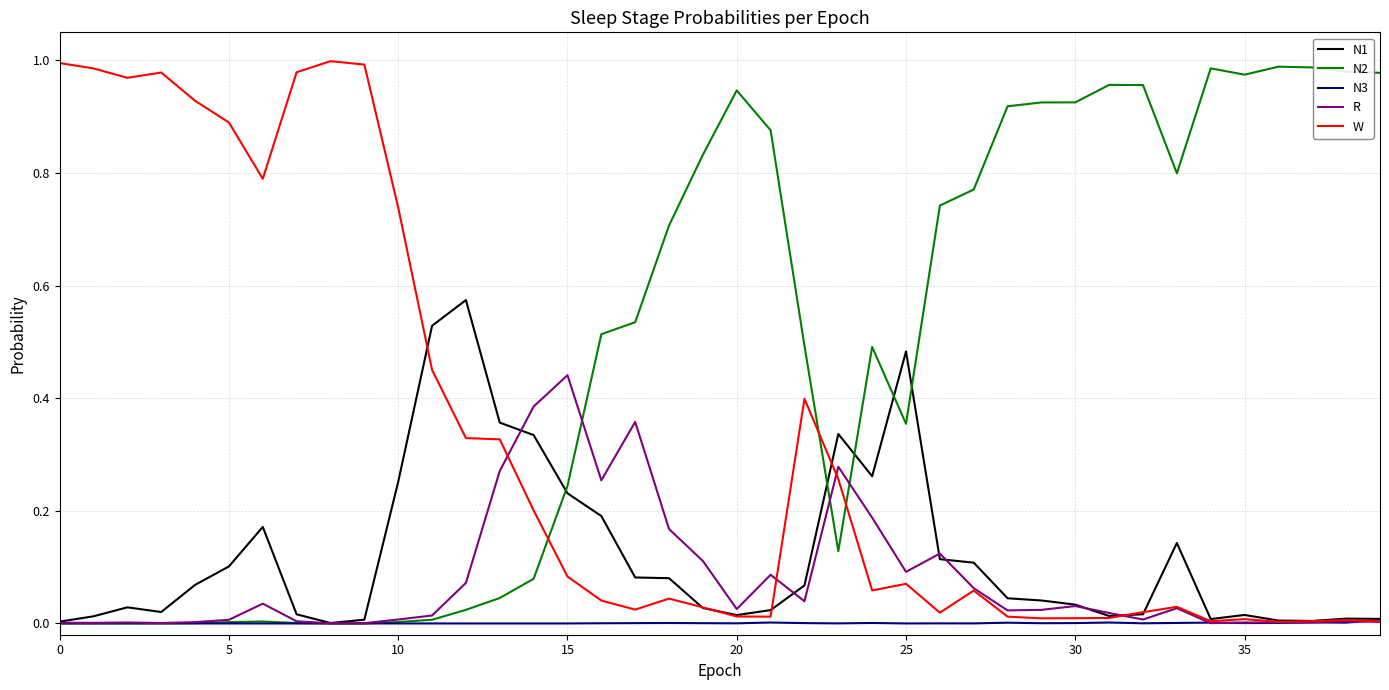

Which series has the largest total across all categories?

N2